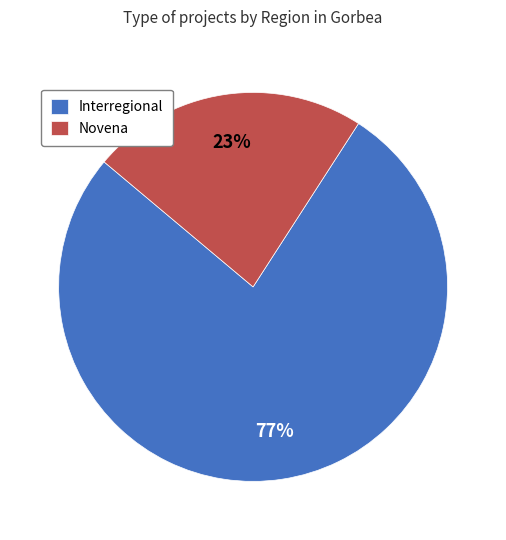

Is Novena the majority of the pie?

No